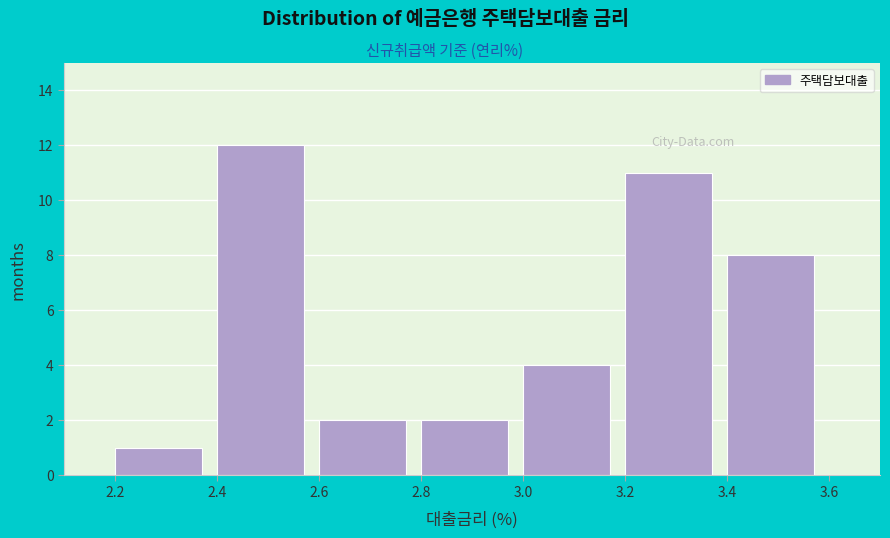

Reading left to right, list every bar in this chart as the range it spans on the x-axis followed by its height. The values are not printed on the chart, so give them approximately, as read against the axis.

2.2 to 2.4: 1
2.4 to 2.6: 12
2.6 to 2.8: 2
2.8 to 3.0: 2
3.0 to 3.2: 4
3.2 to 3.4: 11
3.4 to 3.6: 8